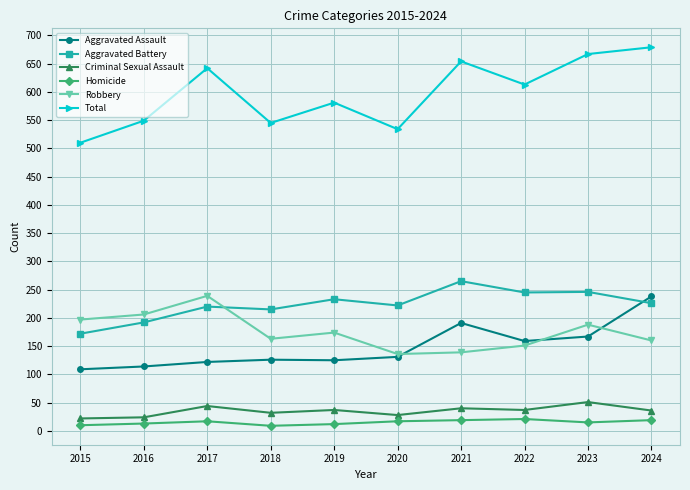

What is the value of the Aggravated Assault point at the 5th from the left?

125